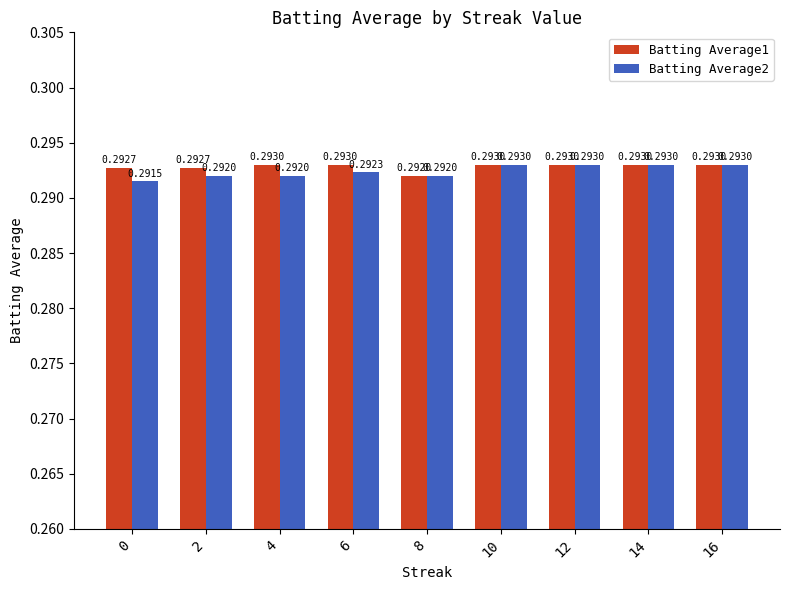

At how many categories does at least one series exceed 0?

9